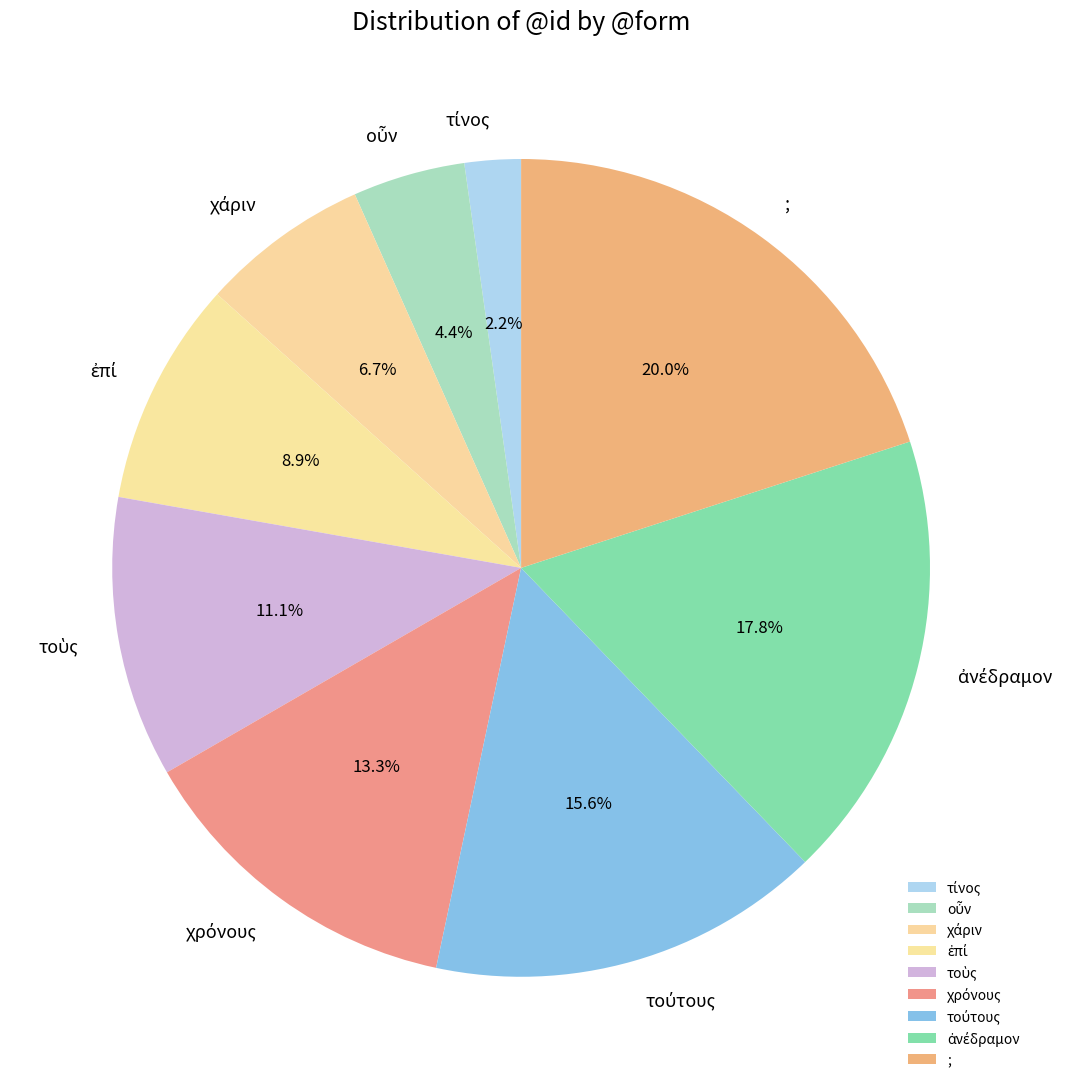

What is the largest slice in the pie chart?

;